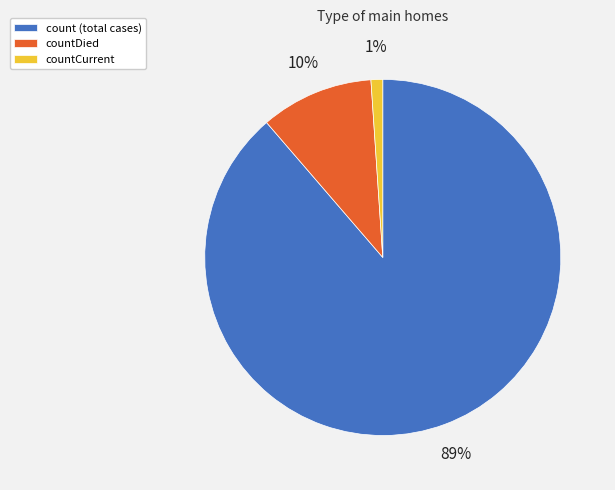

To the nearest percent, what is the difference between the countCurrent and countDied slice percentages?

9%